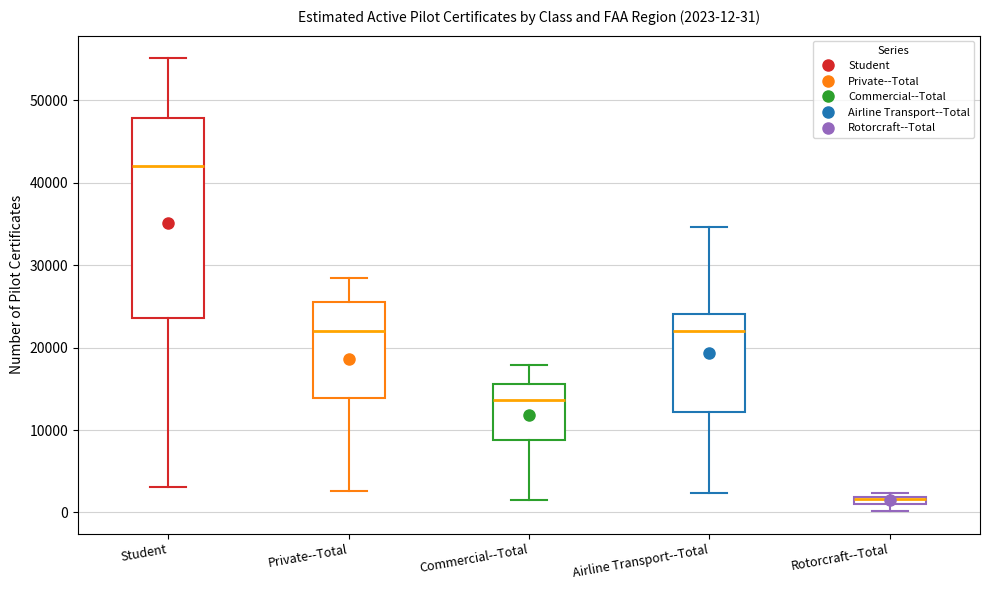

Which box is the tallest, from its lower edge to its upper edge?

Student